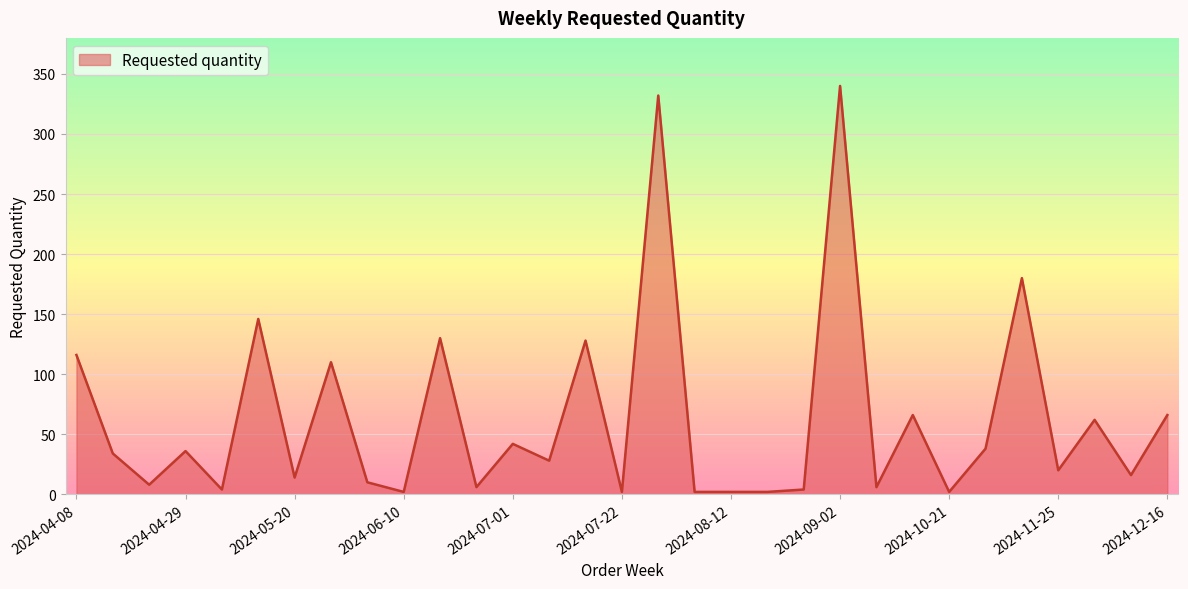

What is the smallest value displayed?

2